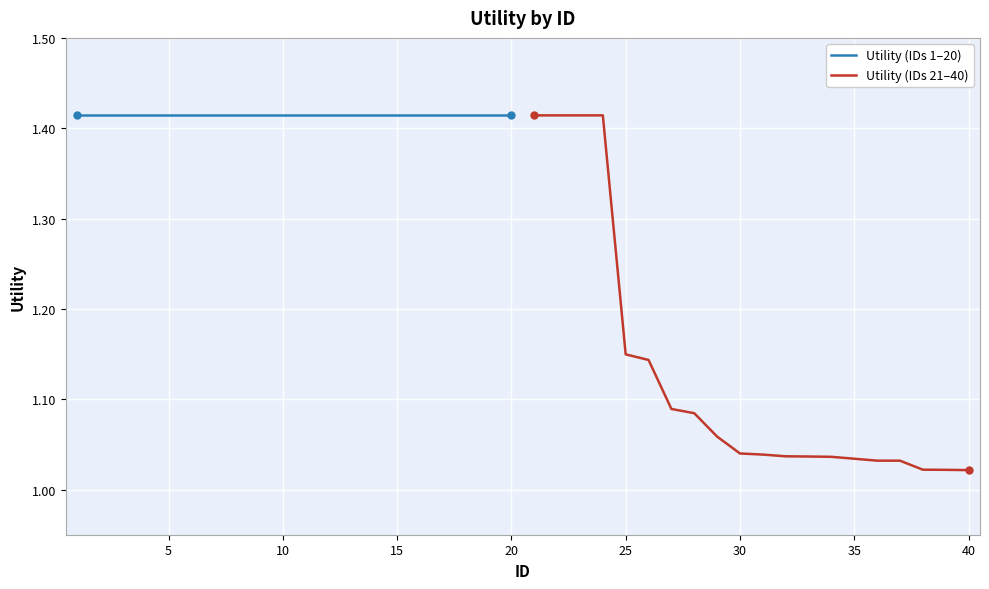

The value of Utility (IDs 1–20) at 5 is 2.2. True or false?

False